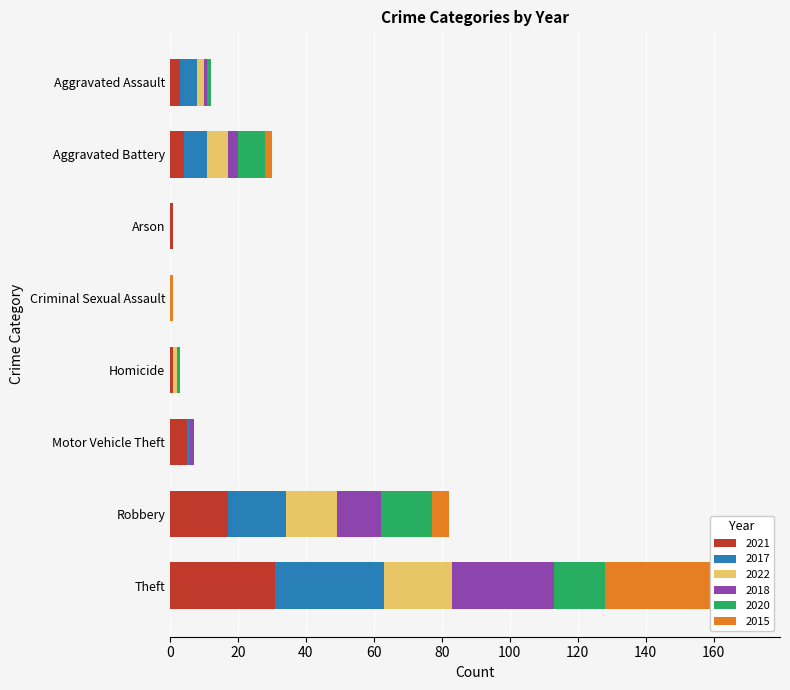

Which series has the largest range (max minus min)?

2015